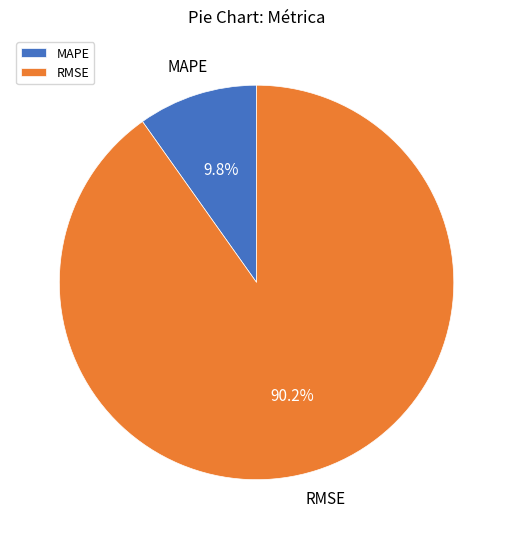

What percentage is the RMSE slice, to the nearest percent?

90%